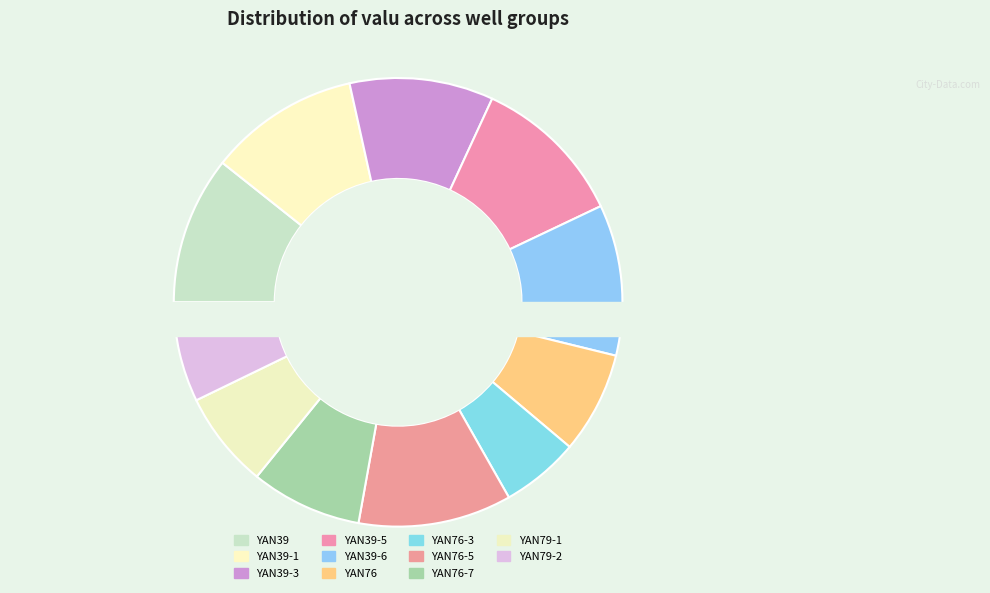

To the nearest percent, what is the difference between the YAN39 and YAN76 slice percentages?

3%